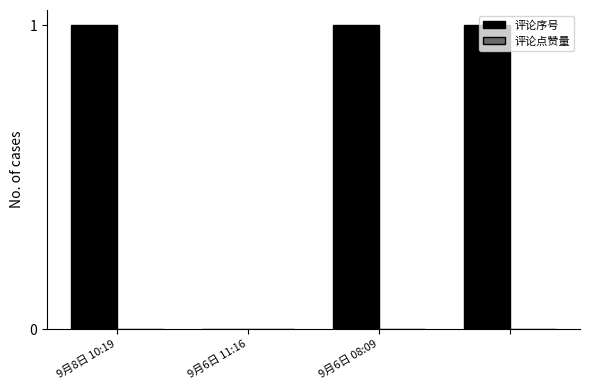

What is the sum of all values?

3